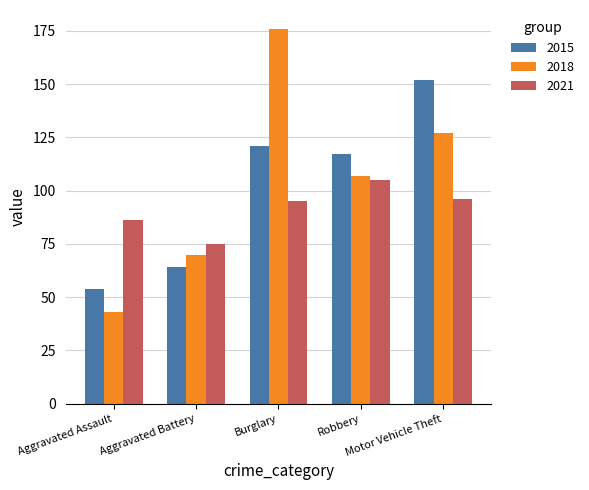

What is the total value across all series at Aggravated Assault?

183